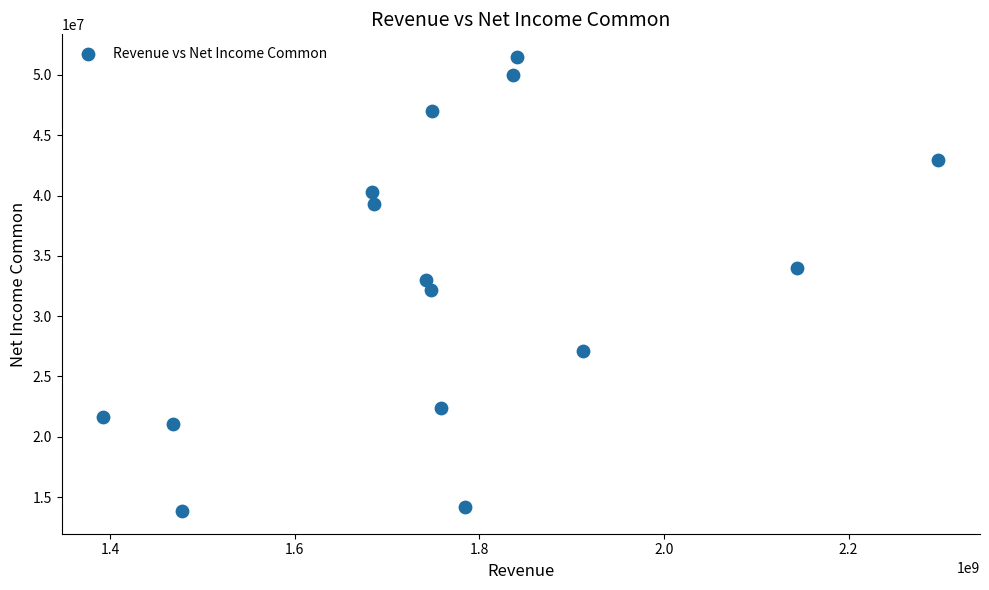

What is the range of X values (max minus min)?

904440000